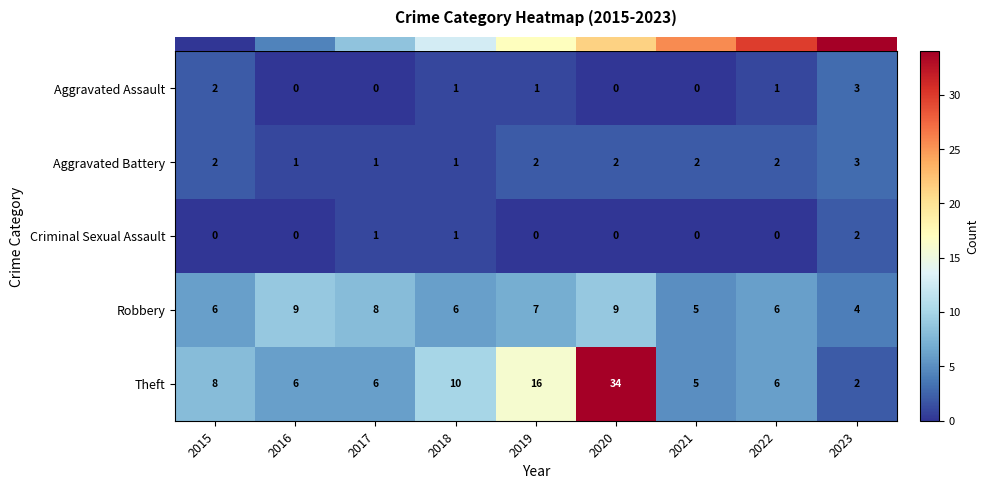

Which series has the widest spread of values?

Theft